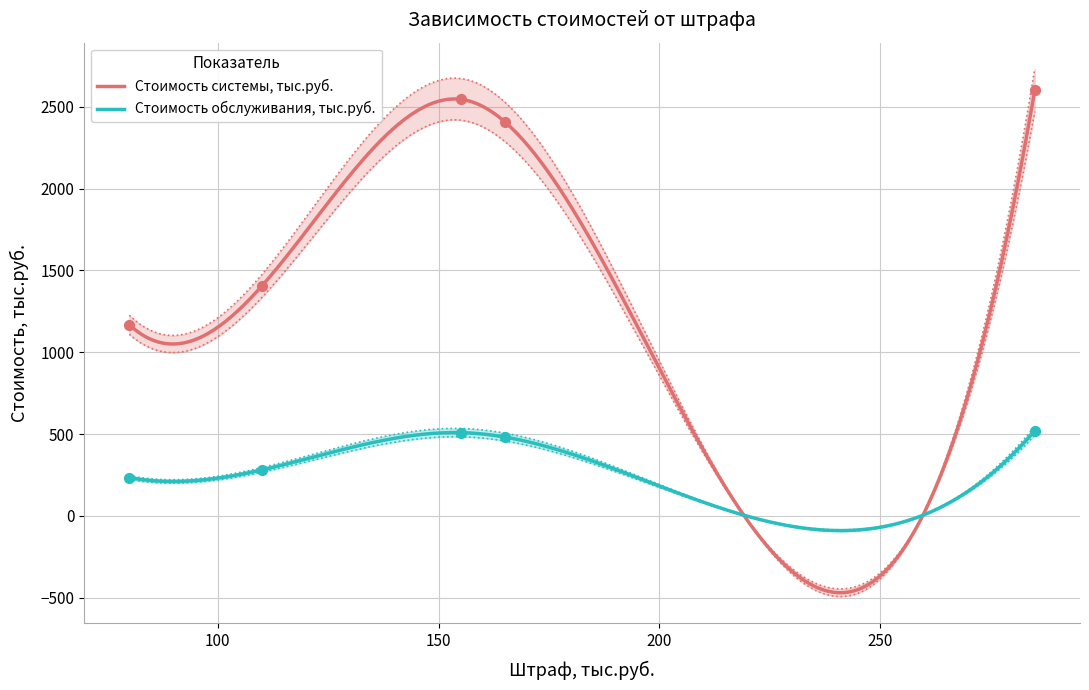

Which series has the largest total across all categories?

Стоимость системы, тыс.руб.